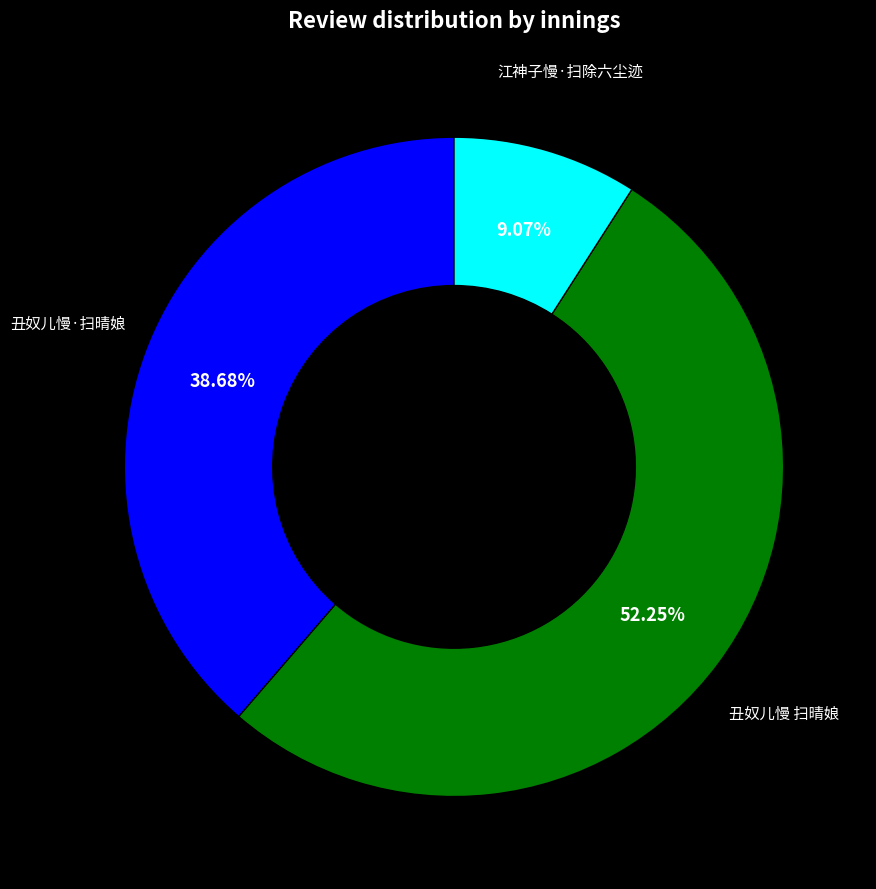

How many slices are in this pie chart?

3